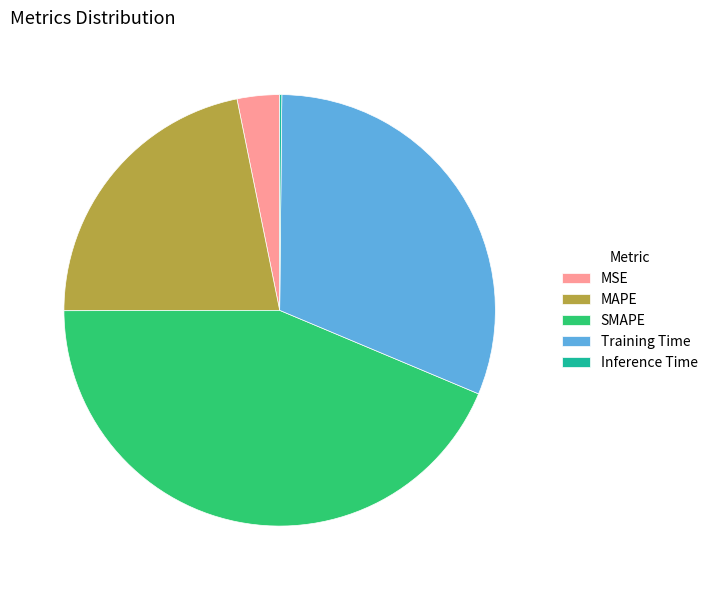

The SMAPE slice represents 44% of the pie. True or false?

True